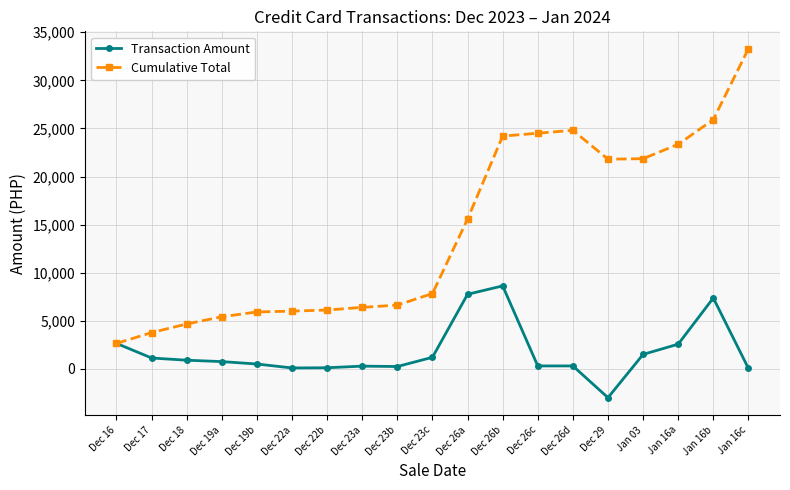

Is it true that Transaction Amount equals 110.0 at Dec 22b?

True